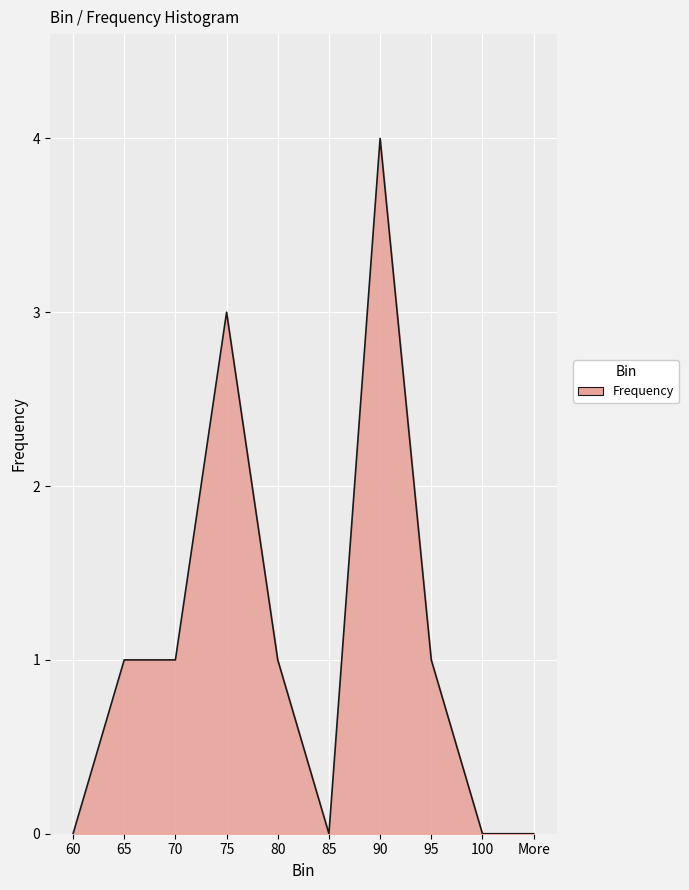

Which label corresponds to the largest value in the chart?

90